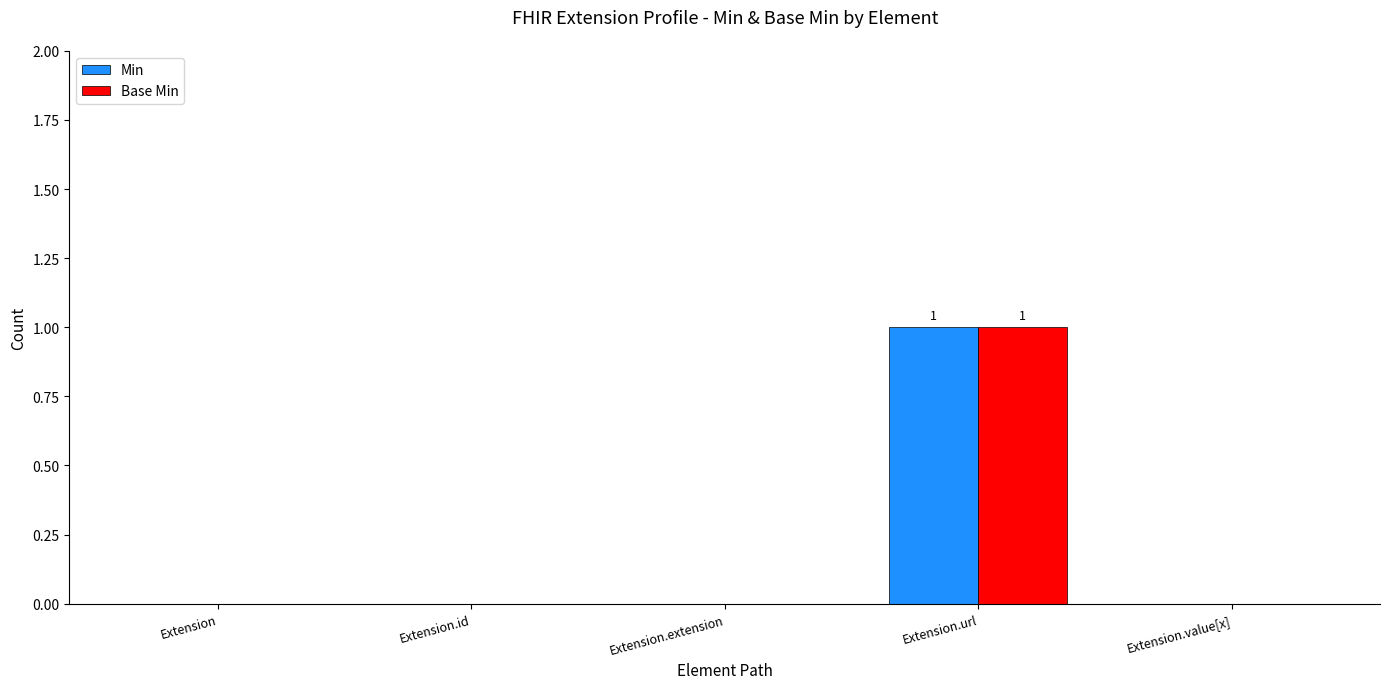

Reading left to right, list all the values displayed in this chart.

Min: Extension=0	Extension.id=0	Extension.extension=0	Extension.url=1	Extension.value[x]=0
Base Min: Extension=0	Extension.id=0	Extension.extension=0	Extension.url=1	Extension.value[x]=0